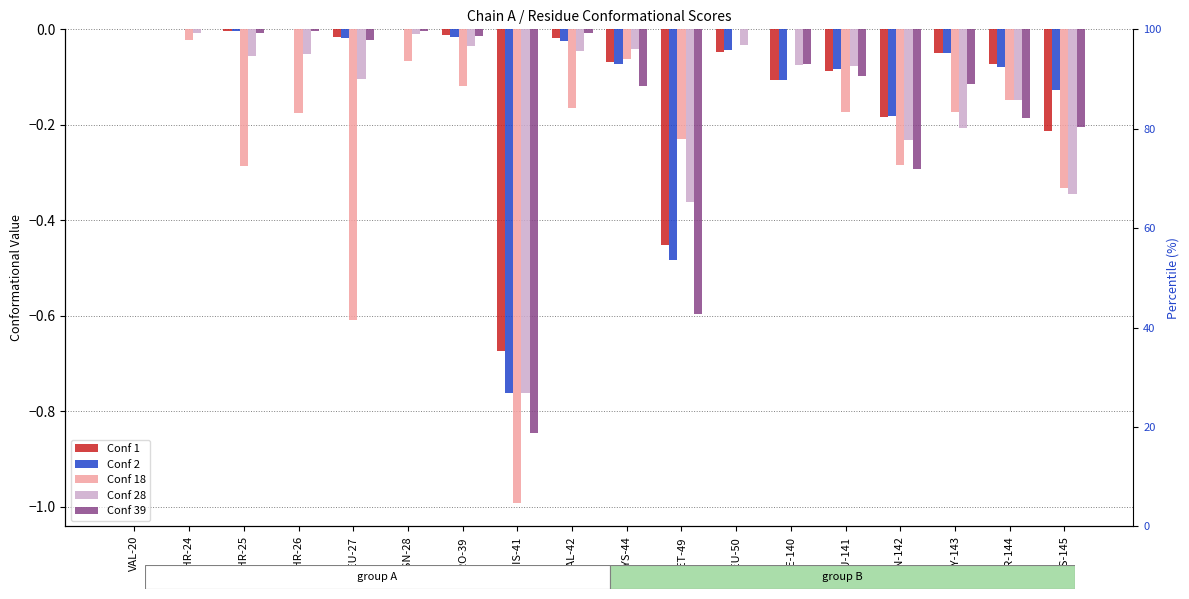

What is the sum of all Conf 28 values?

-2.6